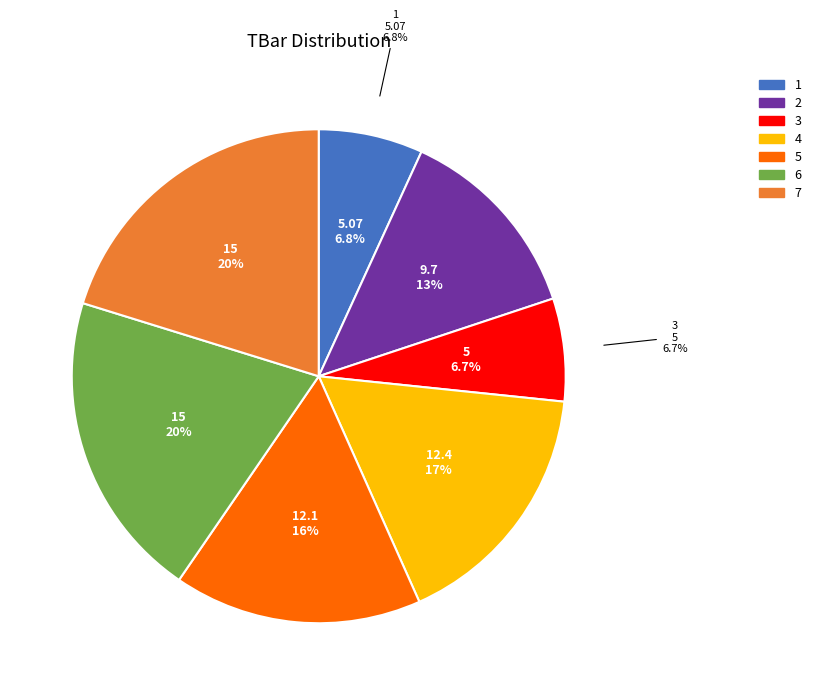

Count the number of slices in the pie.

7